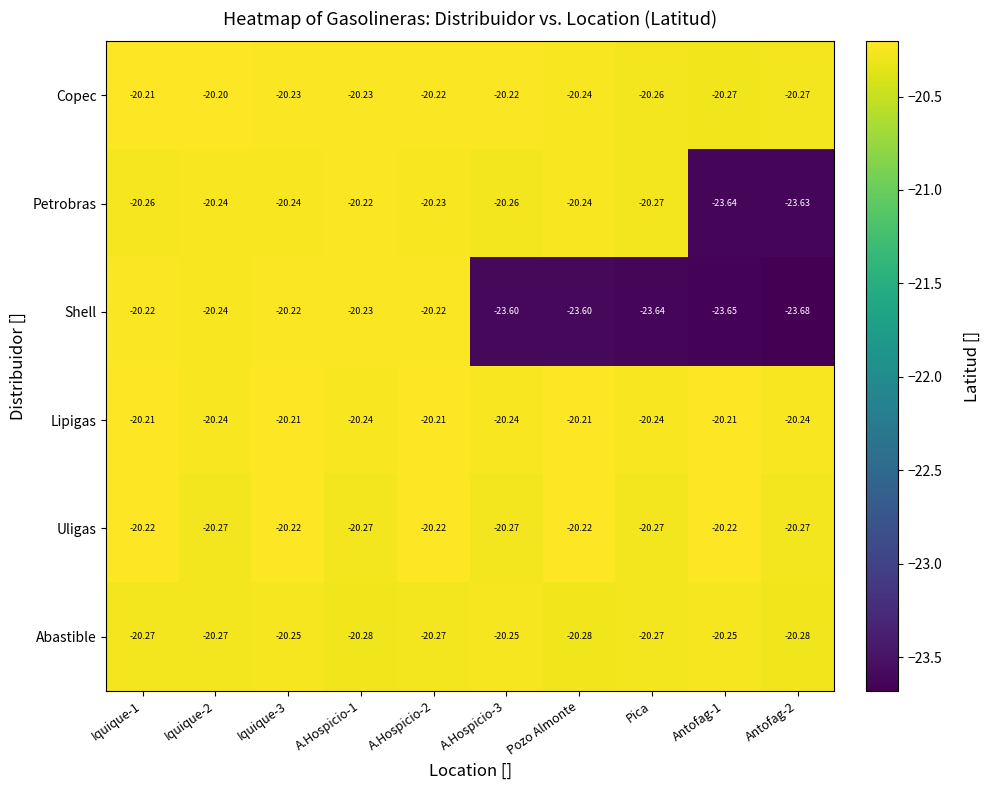

Is the value of Lipigas at A.Hospicio-1 greater than the value of Petrobras at Iquique-1?

Yes